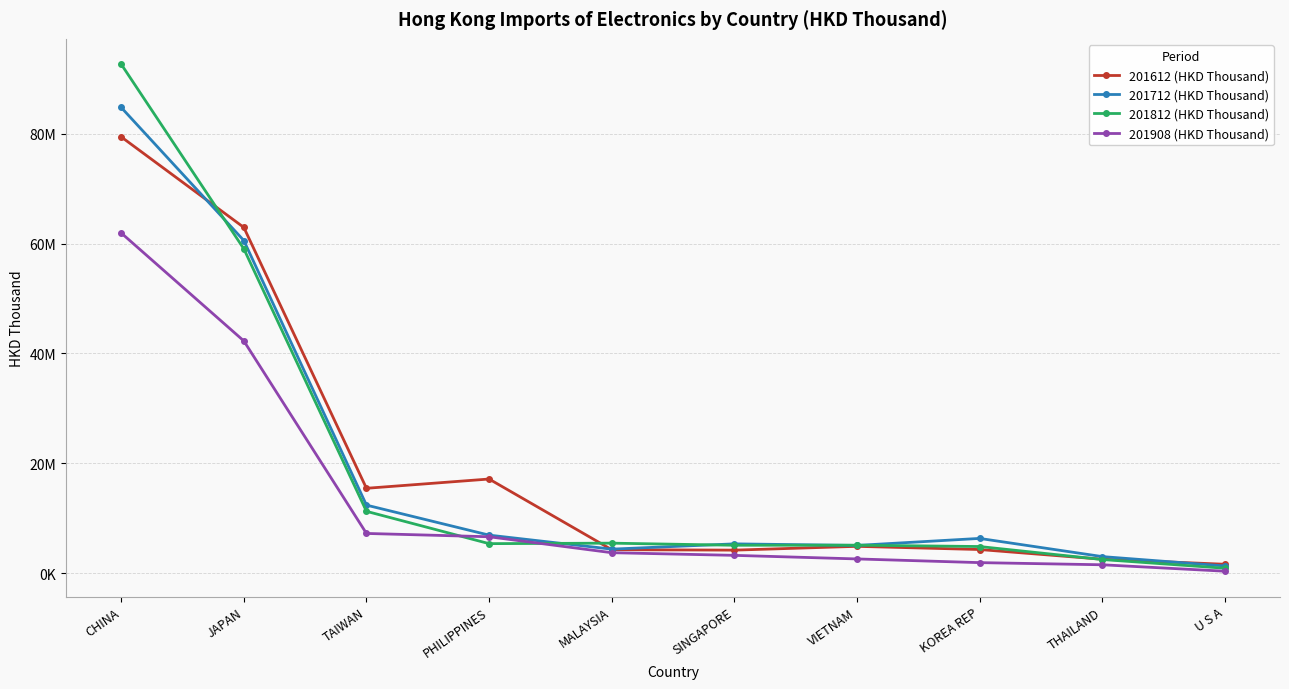

What are all the series names shown in the legend?

201612 (HKD Thousand), 201712 (HKD Thousand), 201812 (HKD Thousand), 201908 (HKD Thousand)